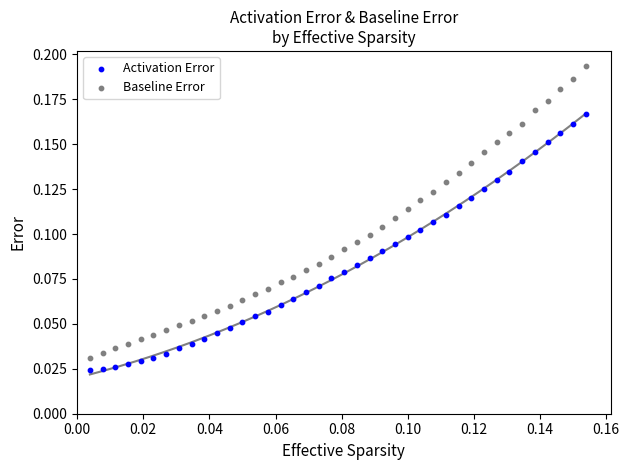

Which series has the largest Y range (max minus min)?

Baseline Error